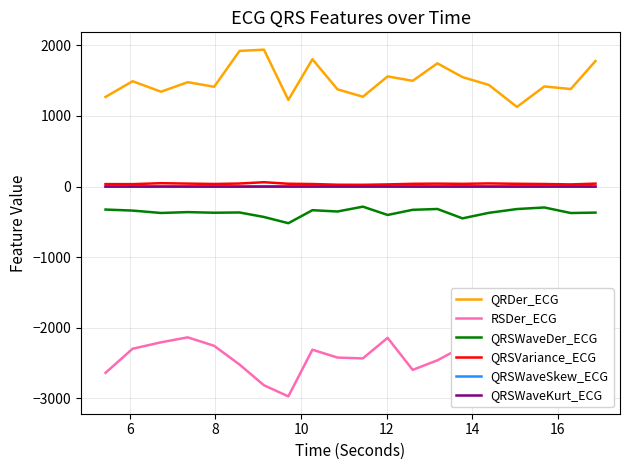

How many data points in QRSWaveDer_ECG are above -362?

9